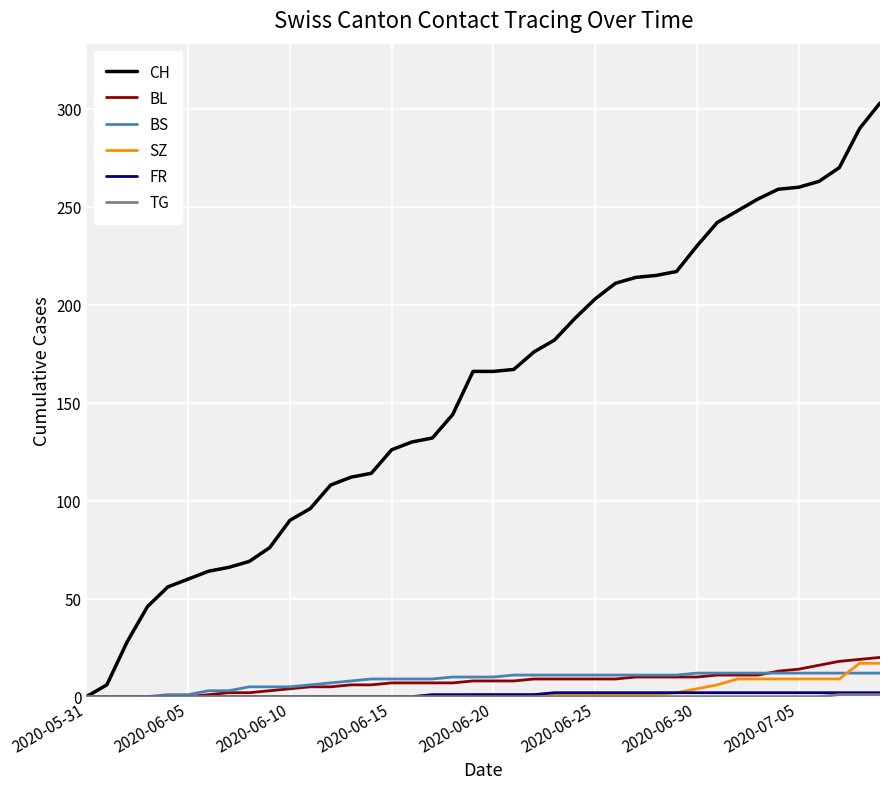

Which series has the widest spread of values?

CH